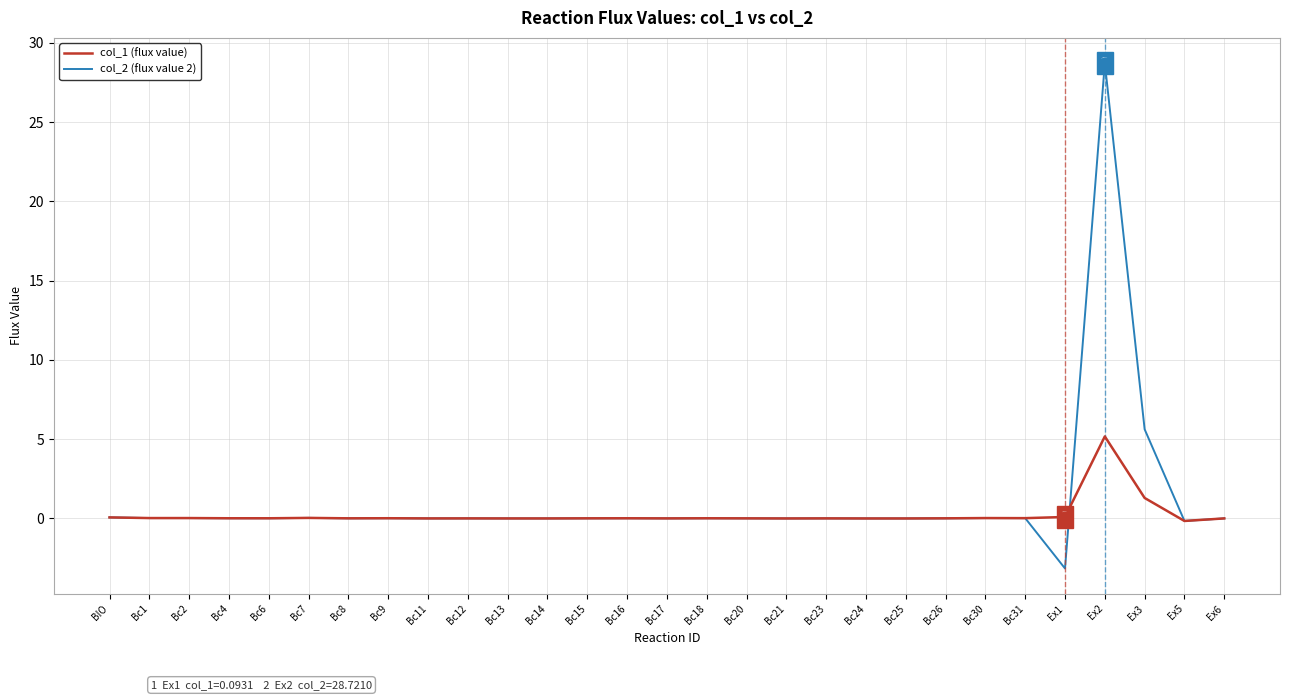

What are all the series names shown in the legend?

col_1 (flux value), col_2 (flux value 2)